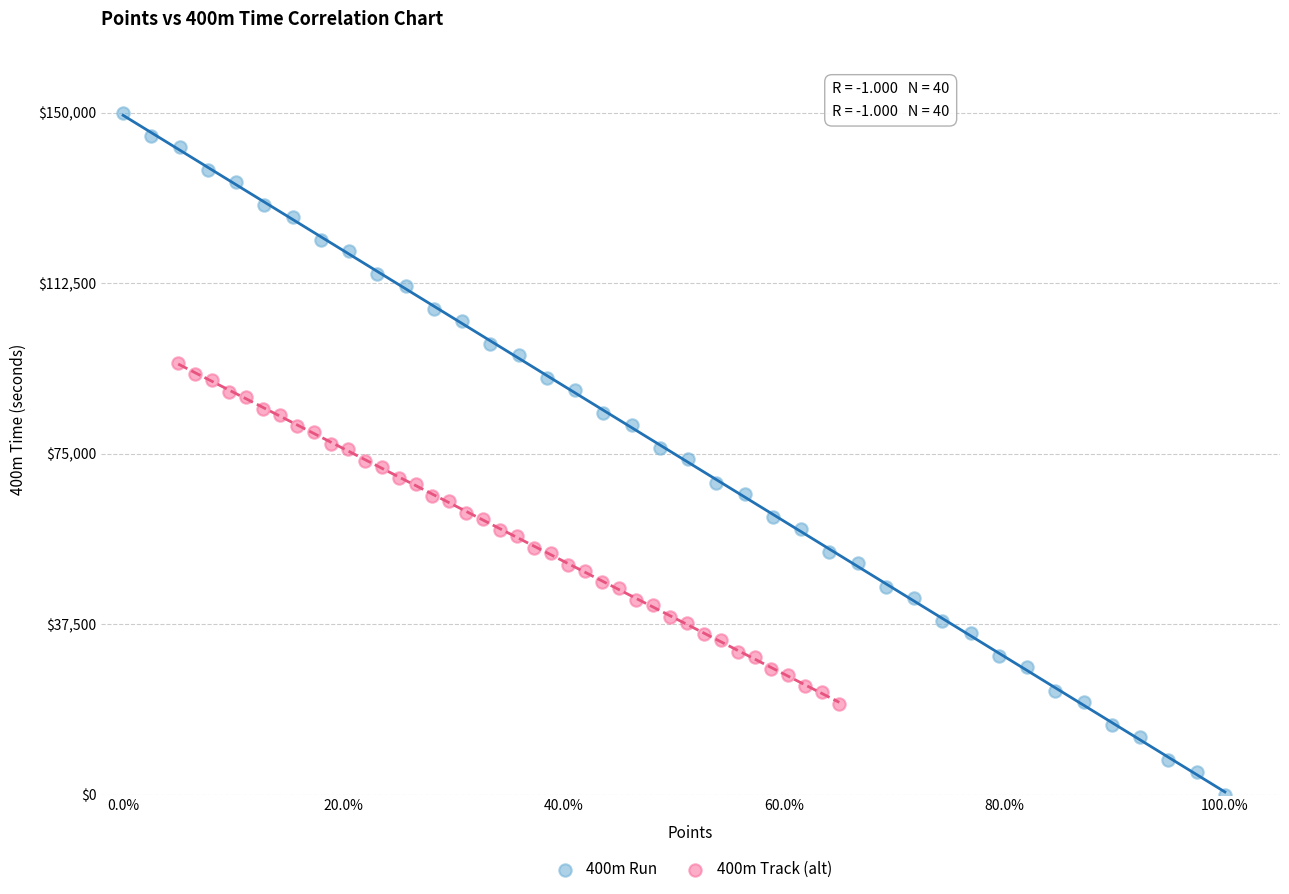

What are all the series names shown in the legend?

400m Run, 400m Track (alt)